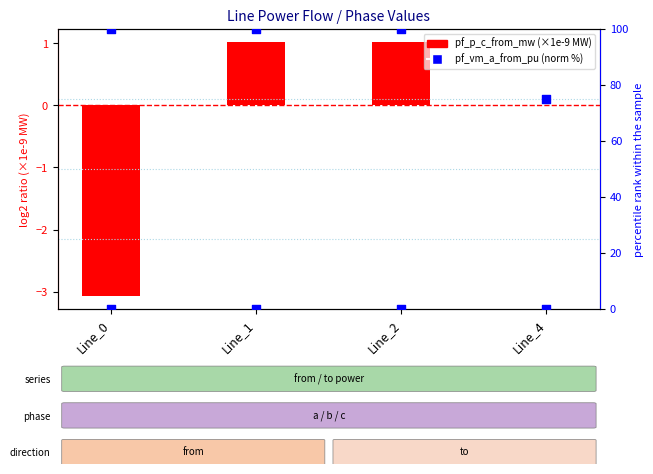

What are all the series names shown in the legend?

pf_p_c_from_mw (×1e-9 MW), pf_vm_a_from_pu (norm %)